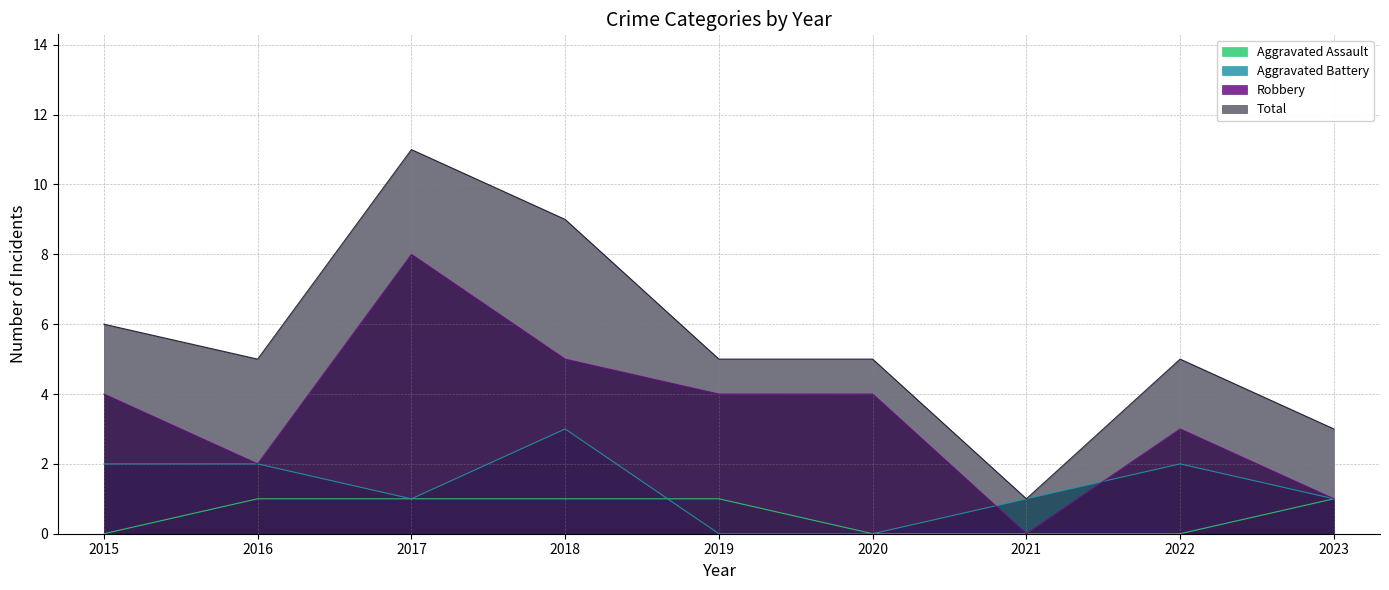

What is the greatest value displayed?

11